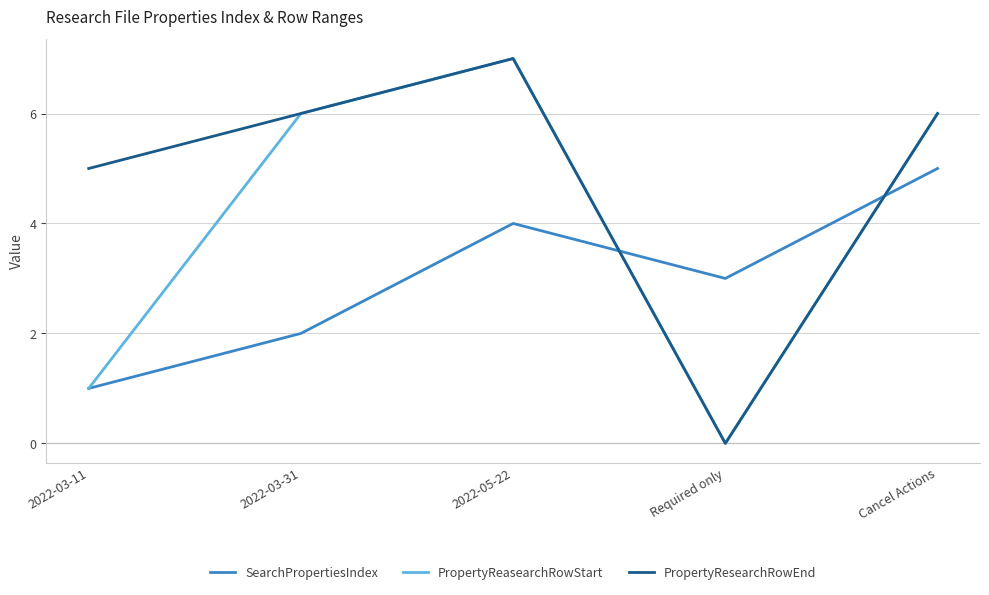

What position from the left is Required only?

4